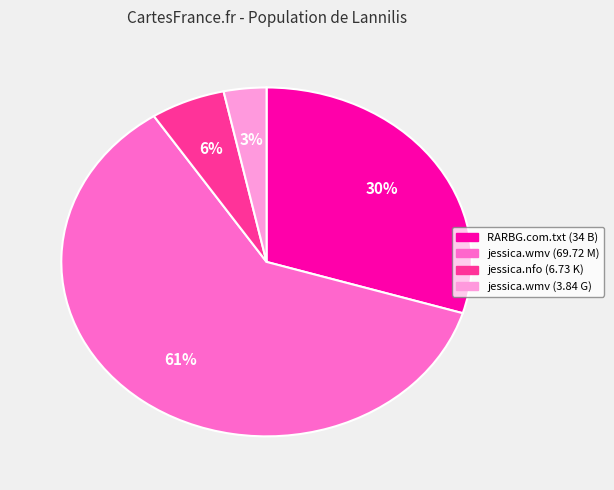

To the nearest percent, what is the average slice percentage?

25%